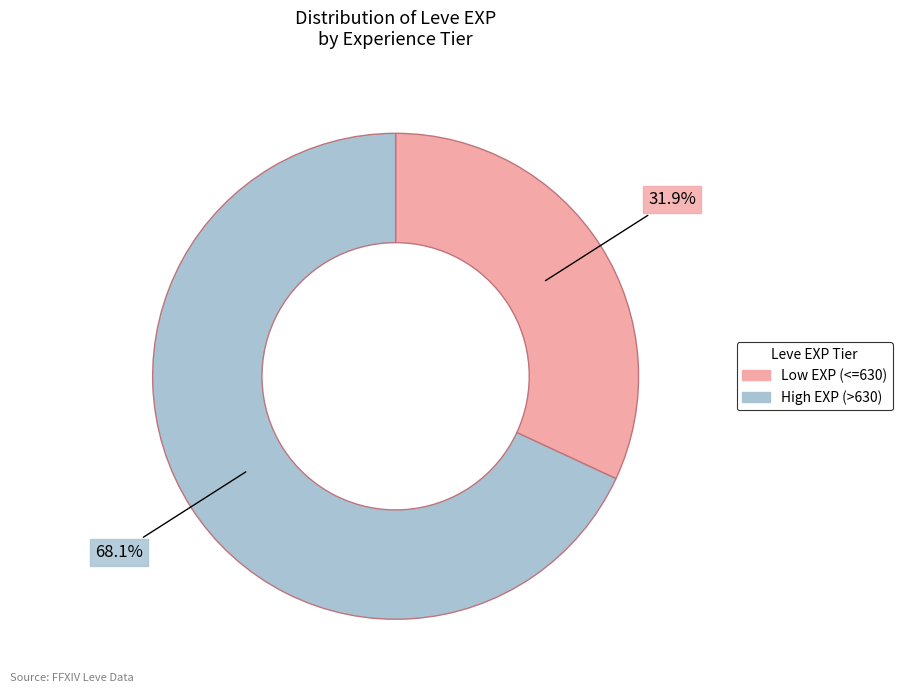

How many segments does this pie chart have?

2